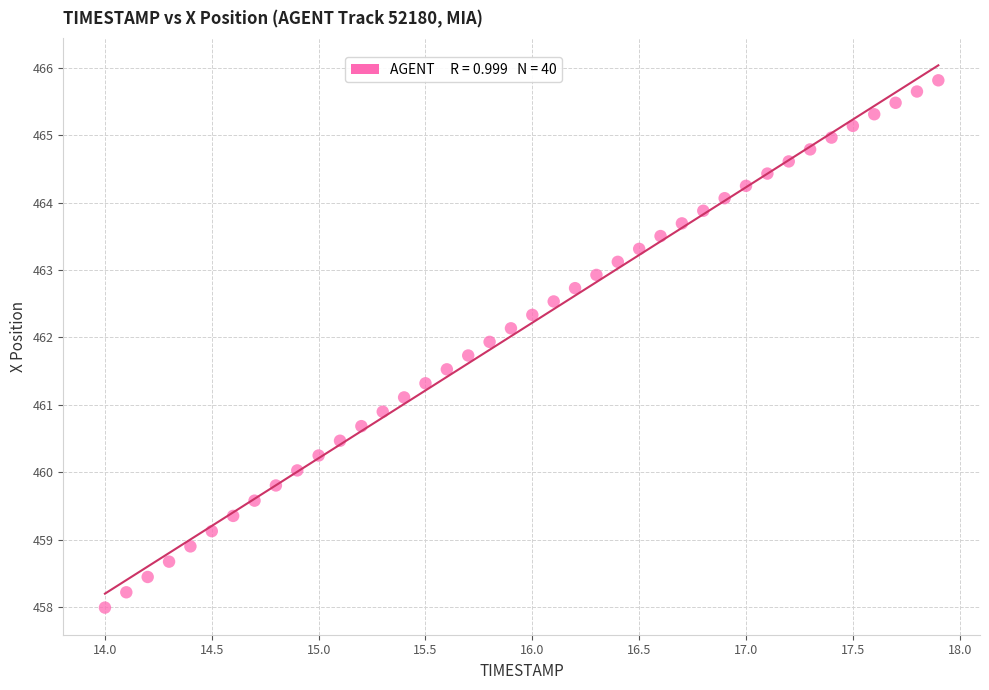

What is the range of X values (max minus min)?

3.9